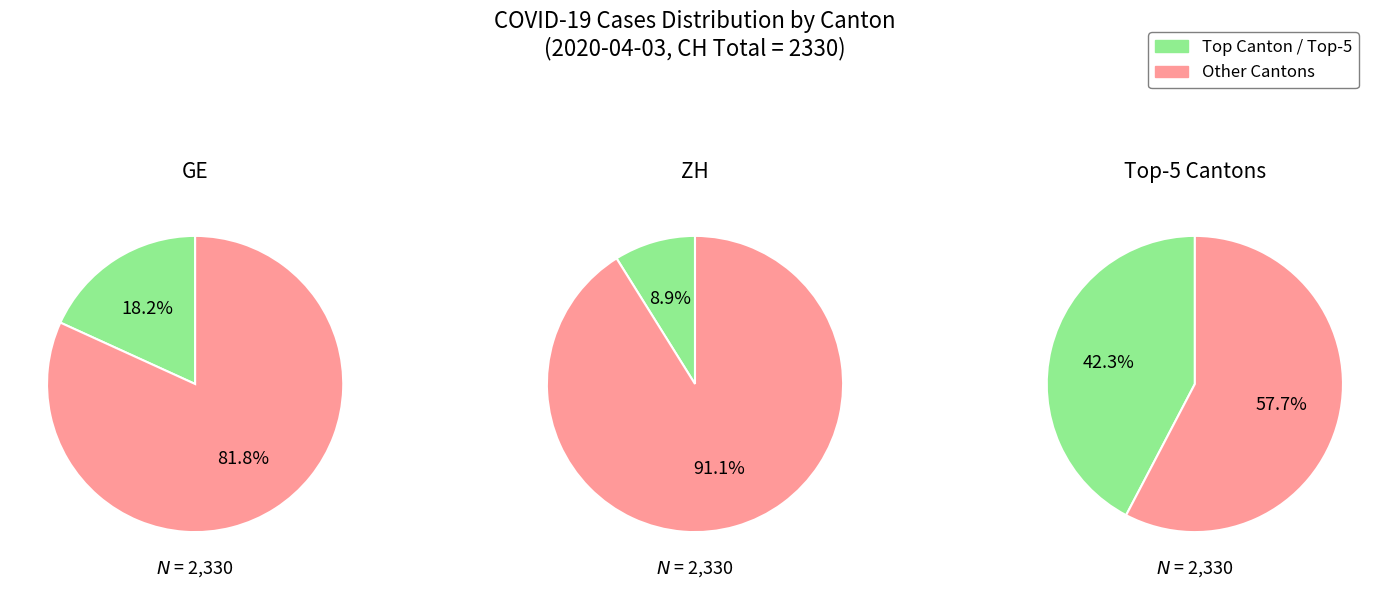

True or false: 4 accounts for 3% of the total.

False